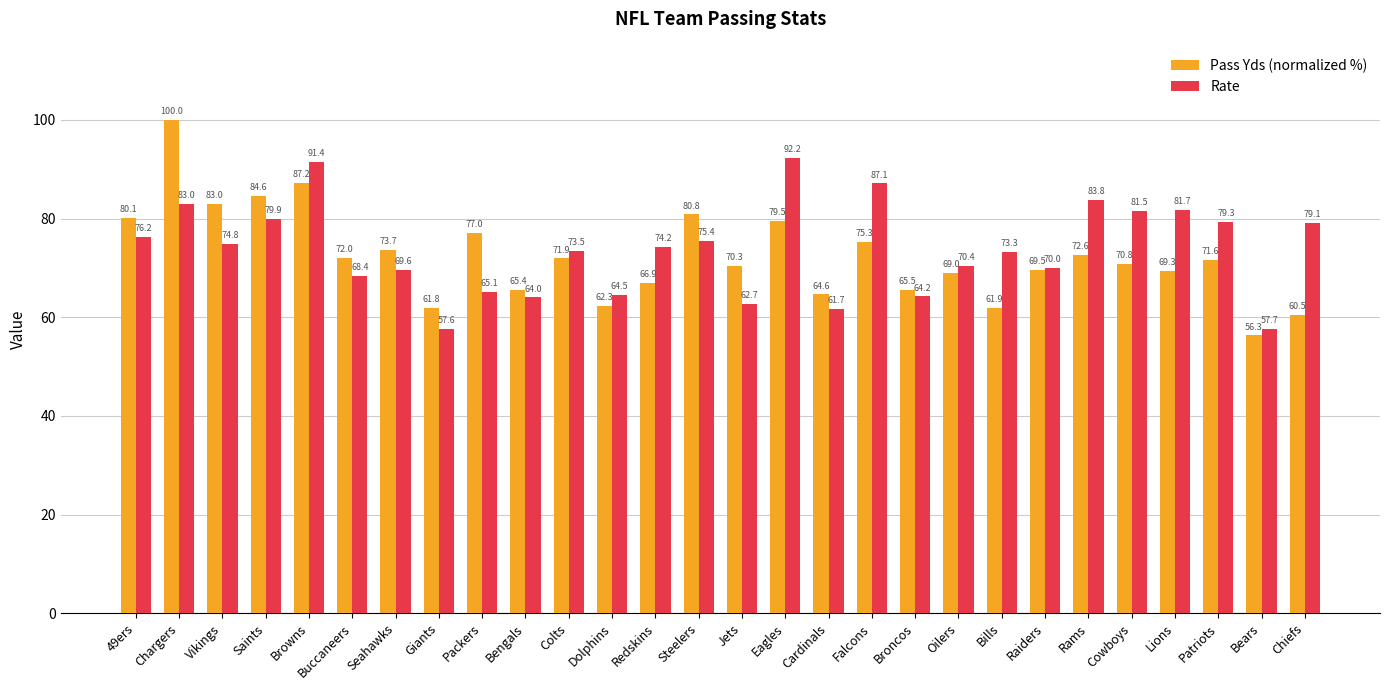

At which category does the chart reach its minimum across all series?

Bears